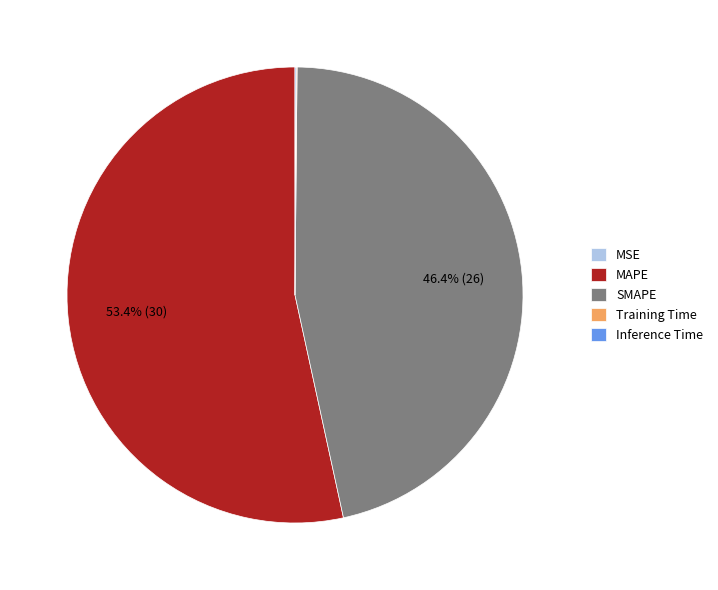

What percentage is NOT represented by SMAPE?

53.6%